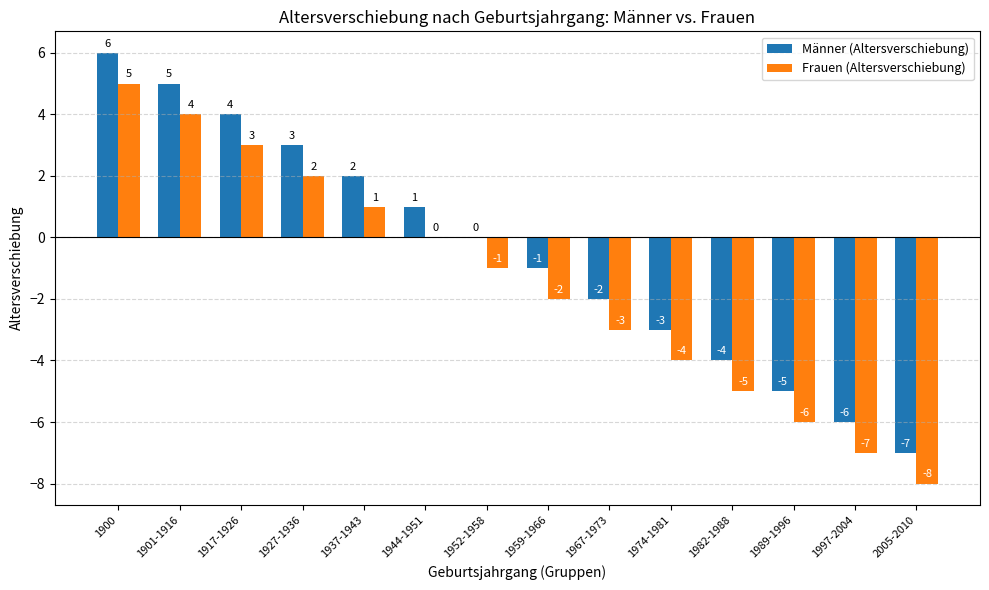

Which category has the highest value across all series?

1900